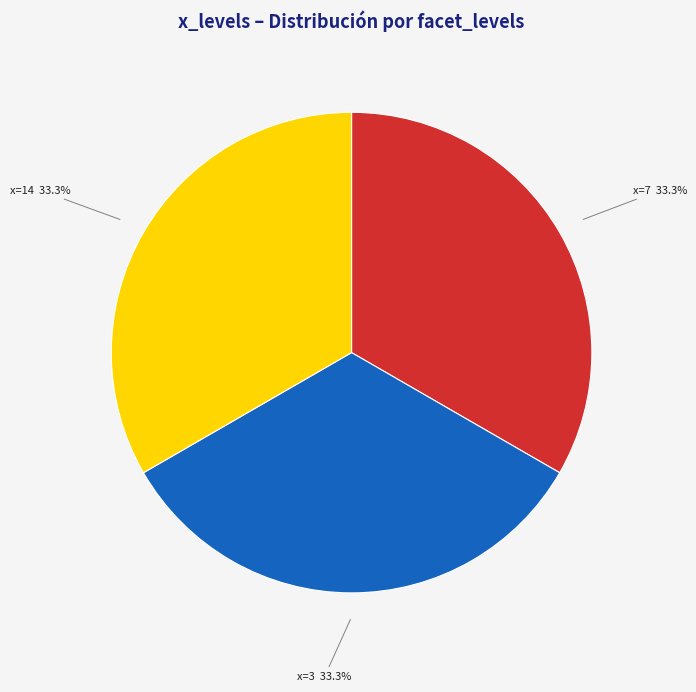

What is the ratio of the value at x=14 33.3% to the value at x=7 33.3%?

1.0